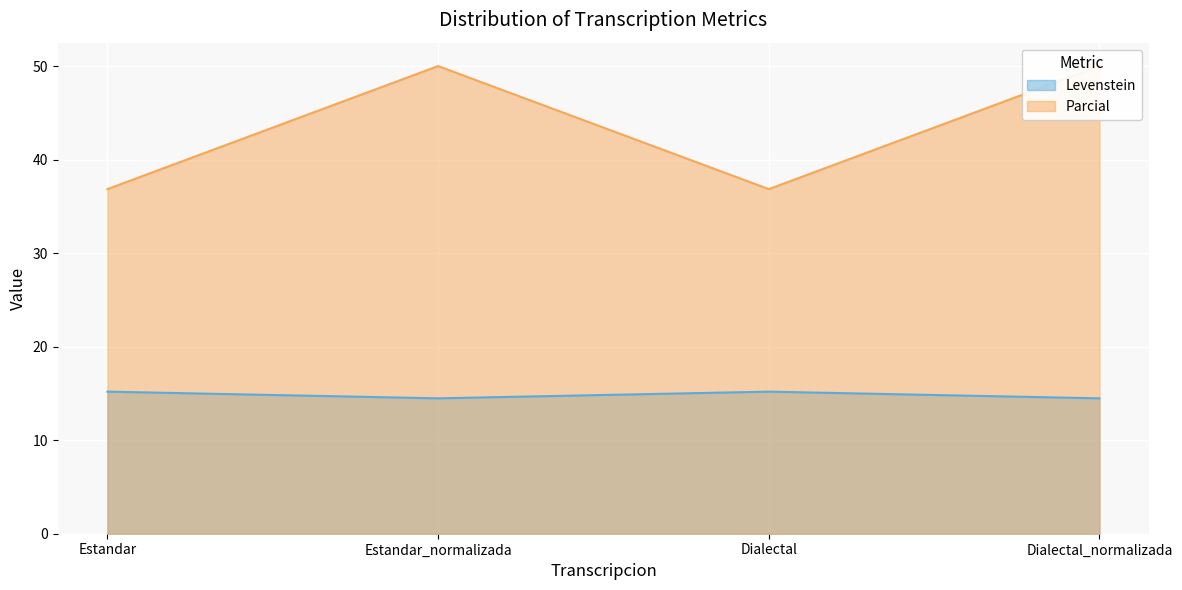

At how many categories does at least one series exceed 21?

4